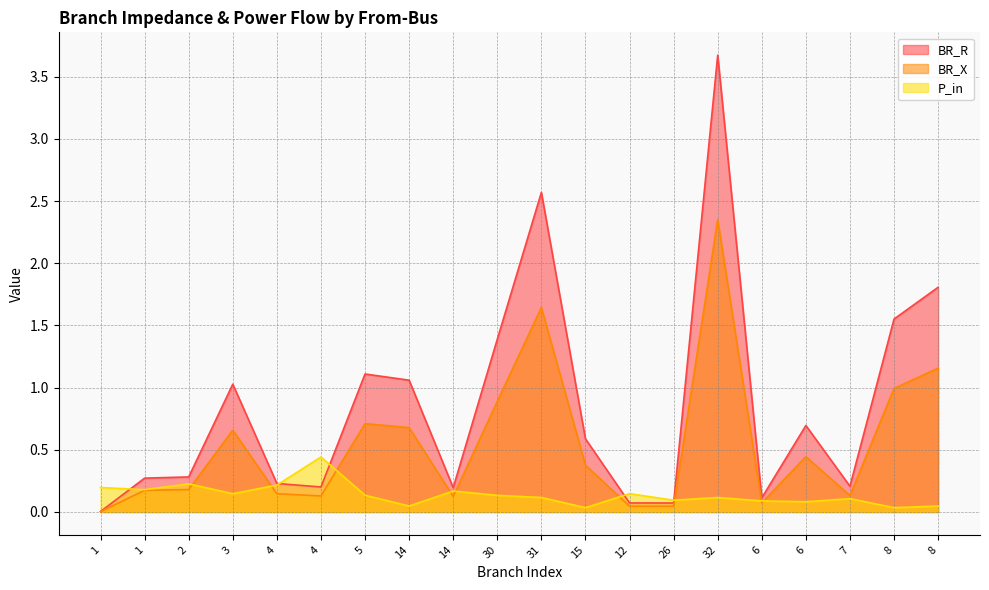

Between 3 and 32, which is larger?

32